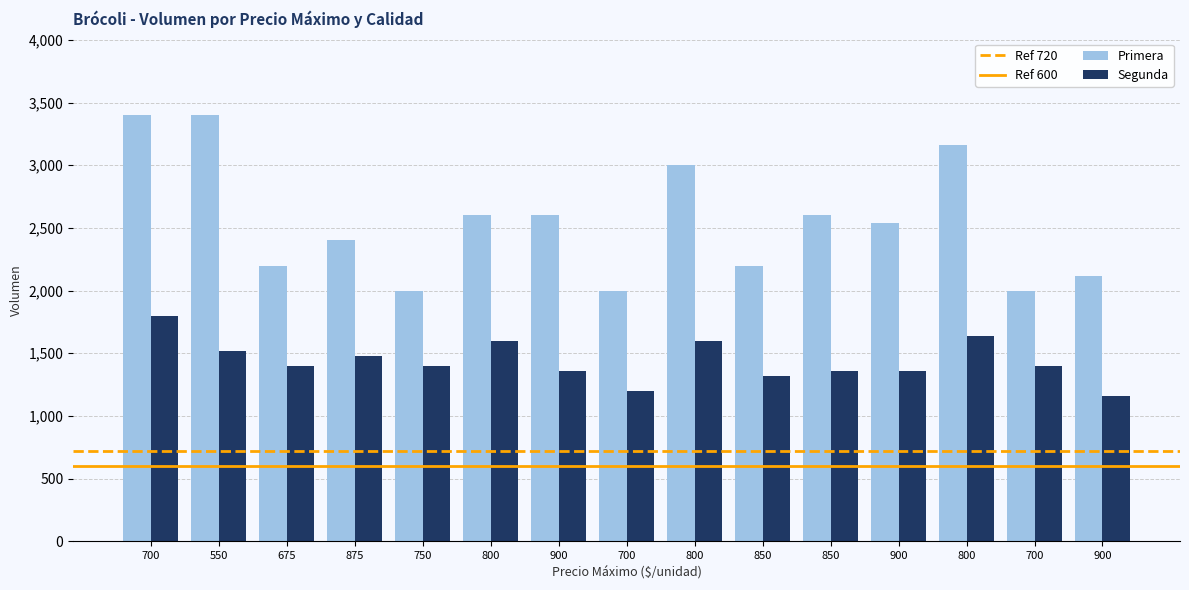

Which has a higher value, 700 or 800?

800